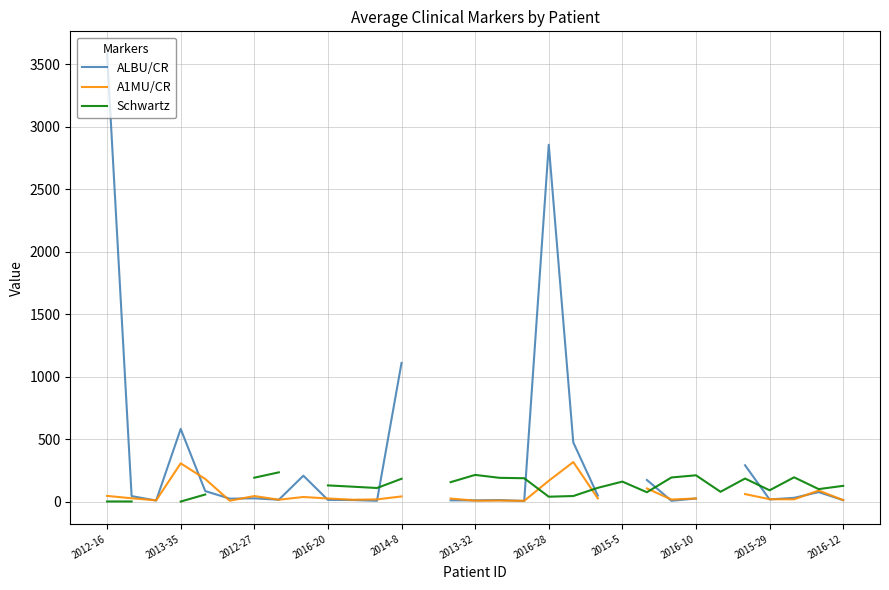

True or false: A1MU/CR has a value of 26.0 at 20.

True